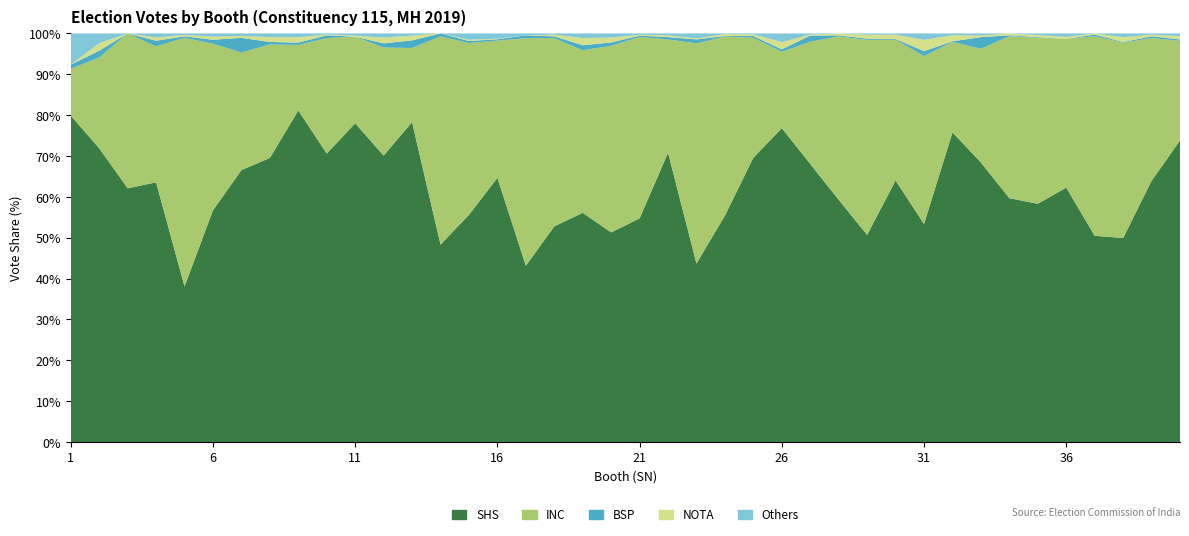

Reading left to right, what are all the values shown in this chart?

SHS: 1=314	2=307	3=272	4=464	5=214	6=295	7=557	8=468	9=435	10=317	11=291	12=347	13=462	14=273	15=332	16=408	17=186	18=369	19=409	20=510	21=520	22=631	23=180	24=444	25=325	26=514	27=537	28=249	29=322	30=420	31=308	32=551	33=531	34=265	35=449	36=231	37=363	38=333	39=461	40=451
INC: 1=45	2=95	3=166	4=243	5=342	6=212	7=241	8=187	9=86	10=127	11=79	12=131	13=107	14=288	15=251	16=212	17=240	18=322	19=290	20=454	21=422	22=247	23=222	24=351	25=137	26=125	27=236	28=168	29=303	30=226	31=237	32=161	33=216	34=176	35=313	36=135	37=351	38=319	39=252	40=149
BSP: 1=4	2=7	3=0	4=10	5=2	6=5	7=30	8=4	9=3	10=3	11=0	12=5	13=11	14=4	15=3	16=2	17=3	18=3	19=9	20=8	21=3	22=5	23=4	24=1	25=2	26=4	27=12	28=1	29=2	30=1	31=7	32=1	33=22	34=1	35=1	36=0	37=3	38=1	39=3	40=2
NOTA: 1=0	2=8	3=0	4=6	5=2	6=4	7=4	8=8	9=7	10=1	11=1	12=7	13=7	14=0	15=2	16=1	17=0	18=3	19=13	20=12	21=2	22=4	23=1	24=4	25=2	26=12	27=2	28=2	29=6	30=7	31=16	32=11	33=3	34=2	35=4	36=2	37=2	38=8	39=3	40=5
col_9_other: 1=30	2=10	3=0	4=7	5=2	6=4	7=5	8=6	9=5	10=1	11=2	12=5	13=3	14=0	15=9	16=8	17=2	18=2	19=8	20=10	21=3	22=4	23=5	24=1	25=1	26=14	27=2	28=0	29=2	30=2	31=9	32=3	33=4	34=0	35=3	36=3	37=0	38=6	39=2	40=4